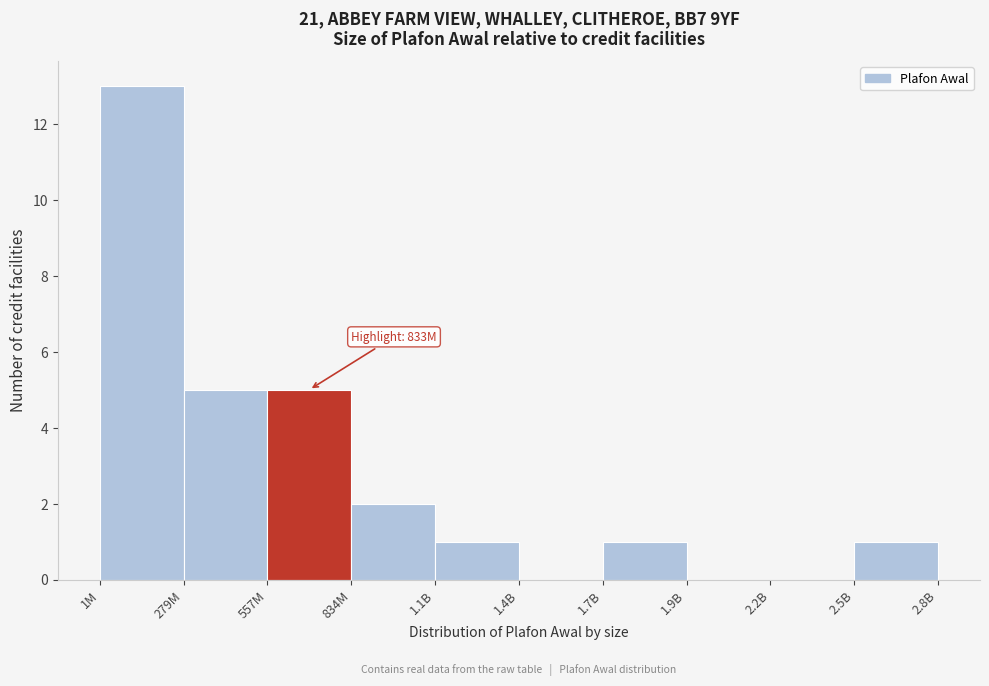

Reading right to left, transcribe all the data shown in this chart.

2.5B=1	2.2B=0	1.9B=0	1.7B=1	1.4B=0	1.1B=1	834M=2	557M=5	279M=5	1M=13